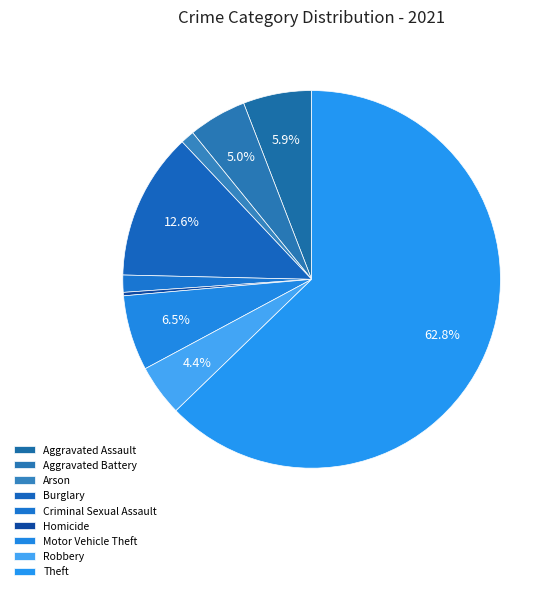

Approximately how many times larger is the value at Aggravated Battery compared to Burglary?

0.4